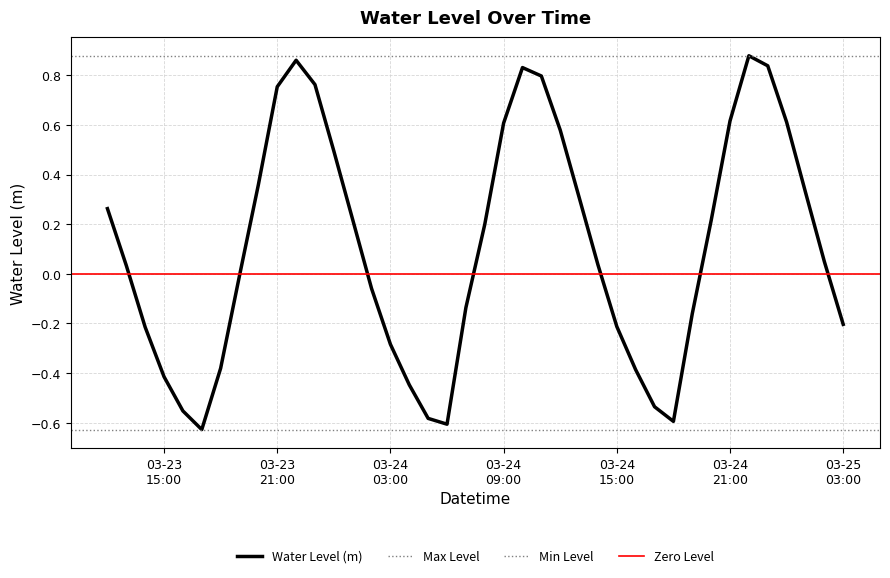

True or false: the data has more than 2 interior local peaks.

True